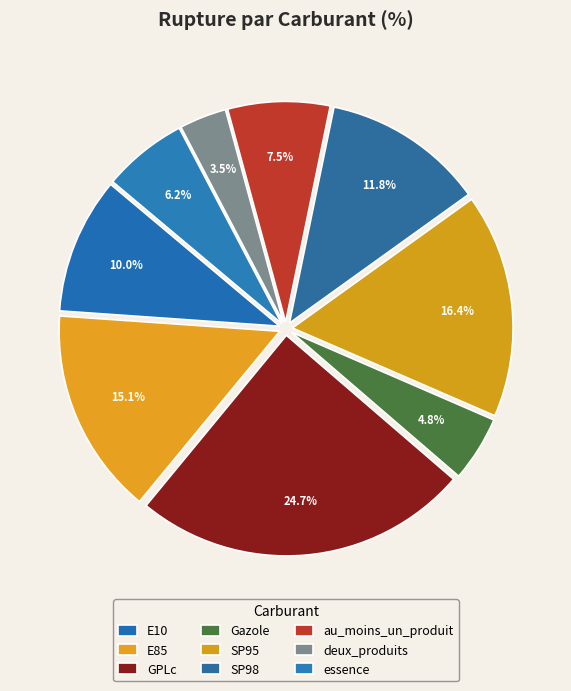

What is the largest slice in the pie chart?

GPLc